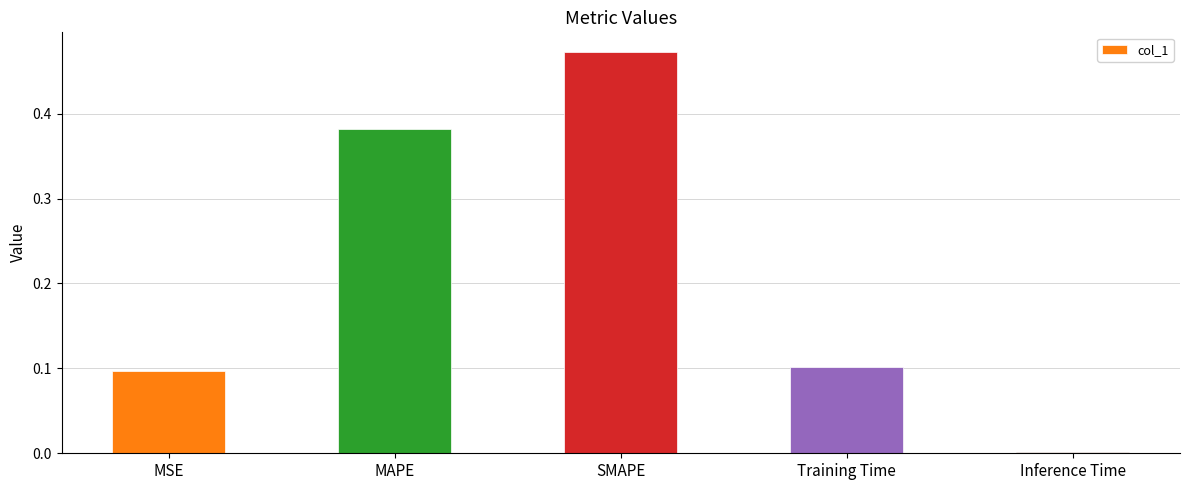

Is it true that the value at Inference Time is 0.0?

True